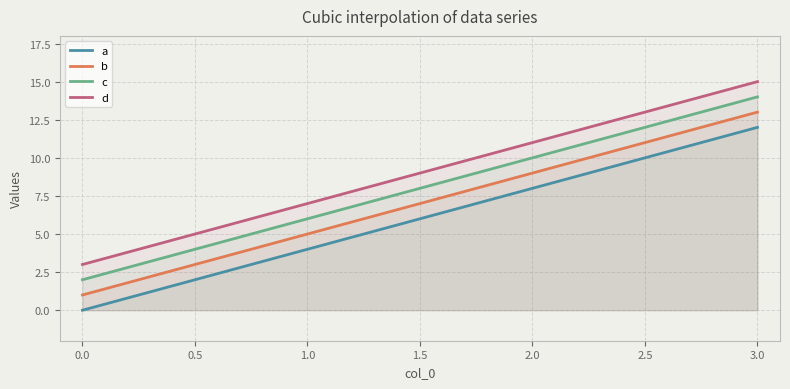

Which series has the widest spread of values?

a